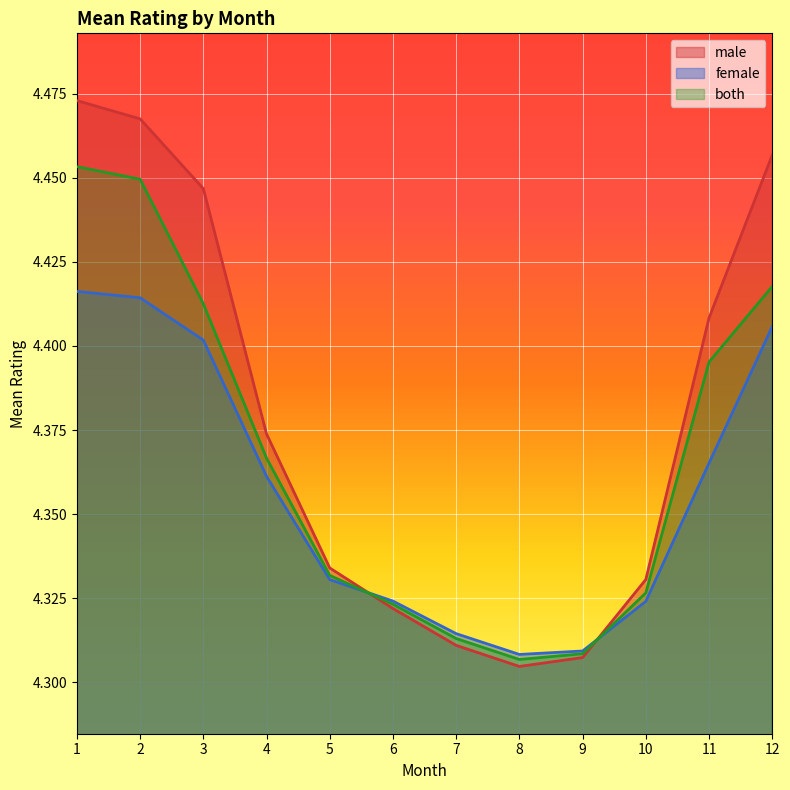

What is the approximate value of male at 8?

4.3